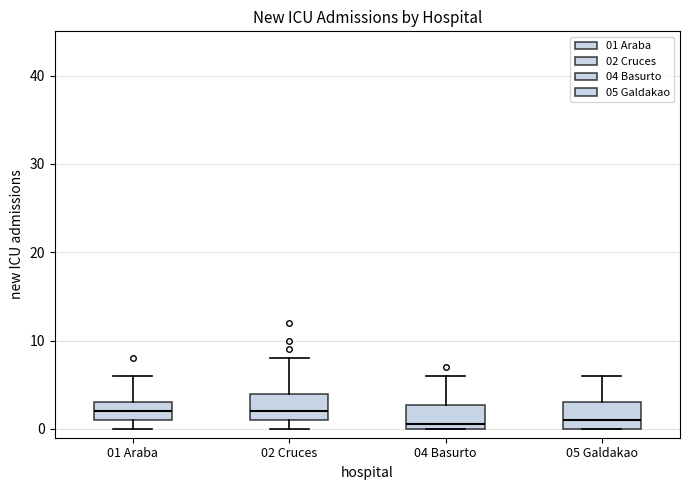

Where does the upper whisker of the box for 04 Basurto end on the y-axis? The values are not printed on the chart, so give them approximately, as read against the axis.

6